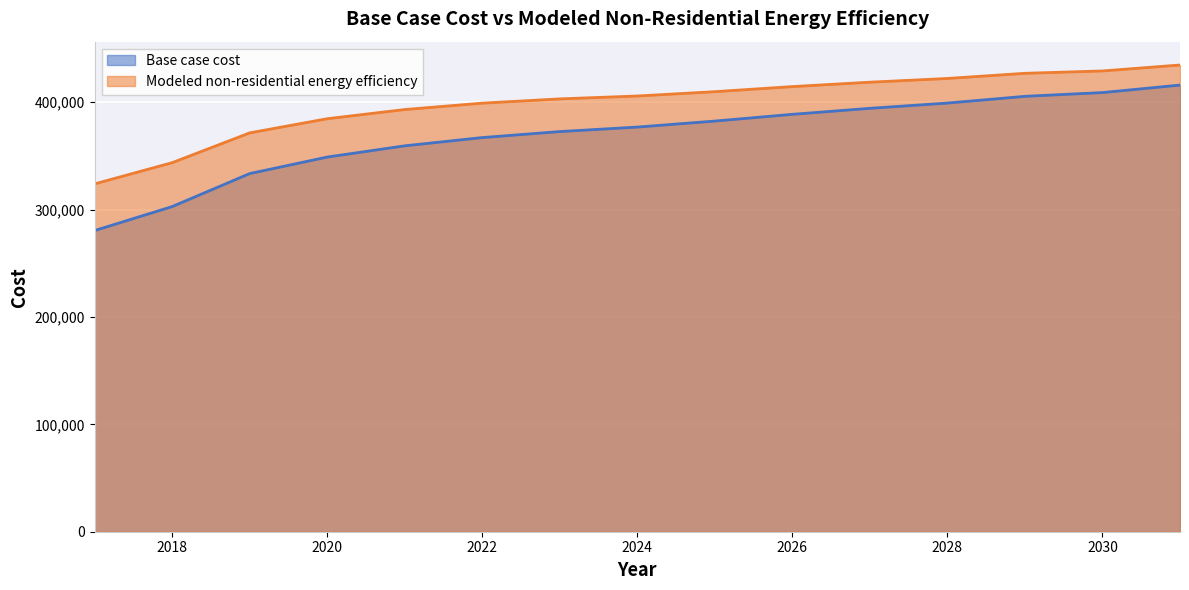

What is the value of the Base case cost point at the 2nd from the left?

302736.0